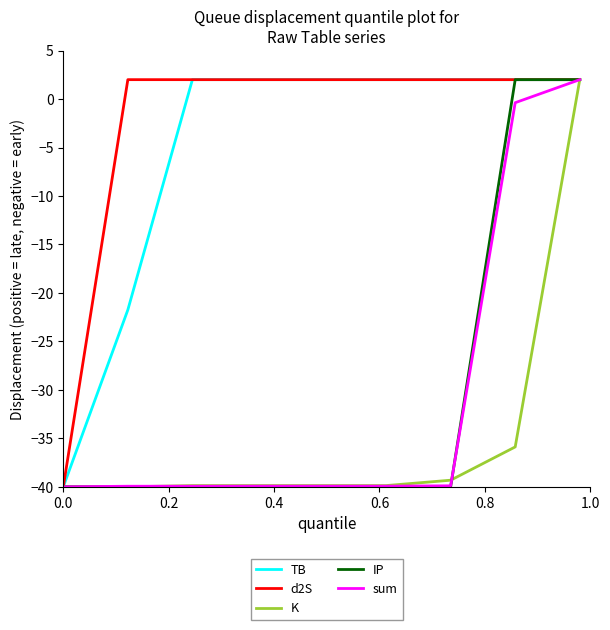

Does the chart display data point markers on the line(s)?

No